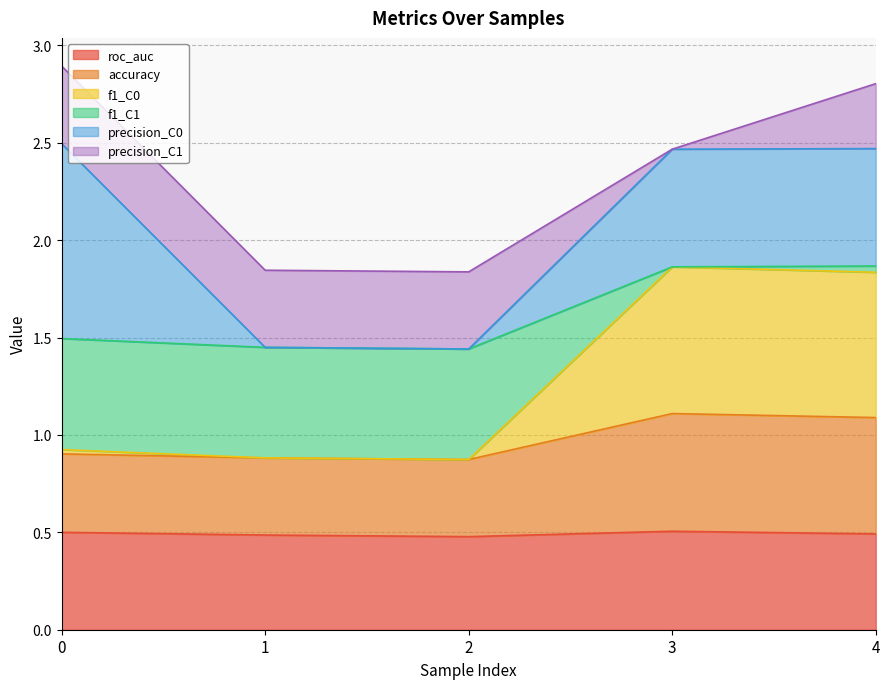

True or false: roc_auc has a value of 0.8 at 3.

False